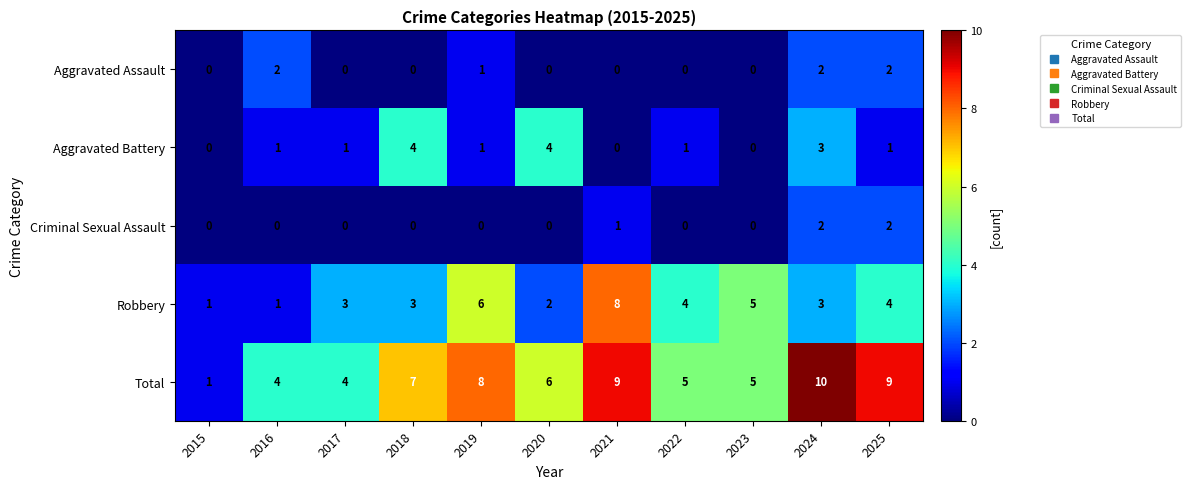

At which category is the sum across all series the highest?

2024